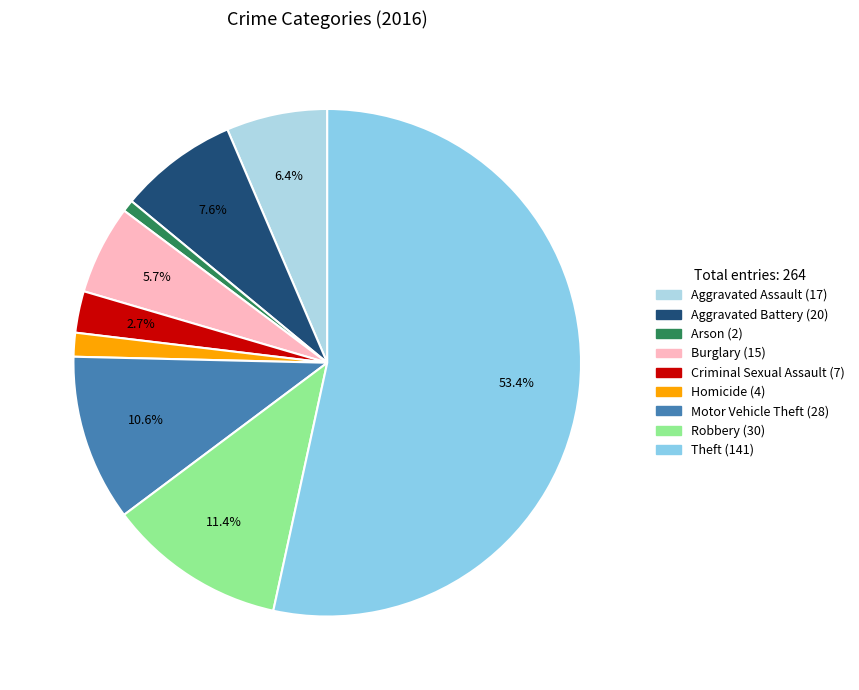

To the nearest percent, what portion does Aggravated Assault represent?

6%